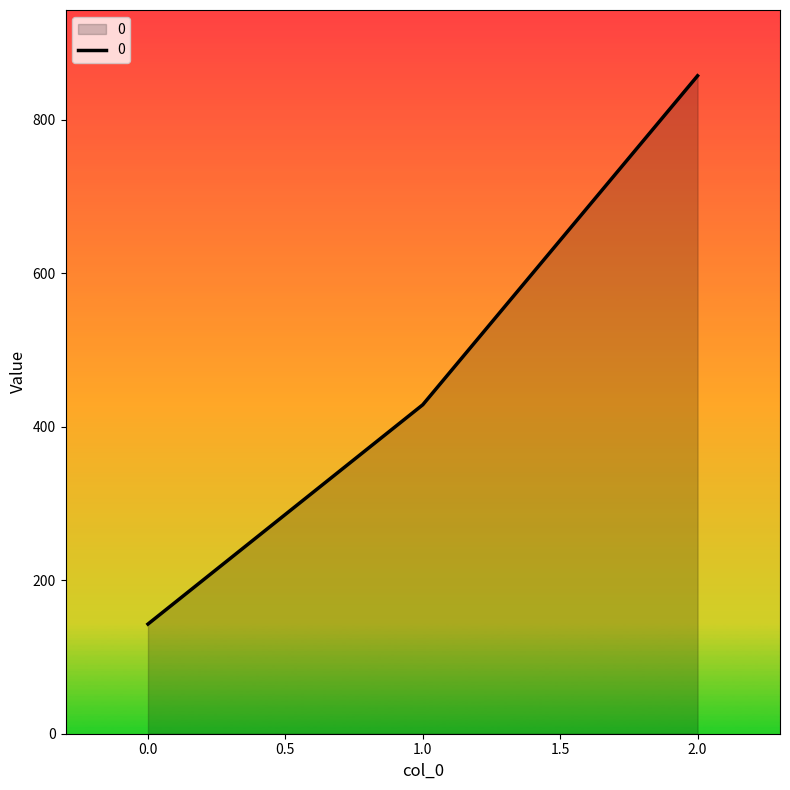

Count the number of values greater than 428.

2